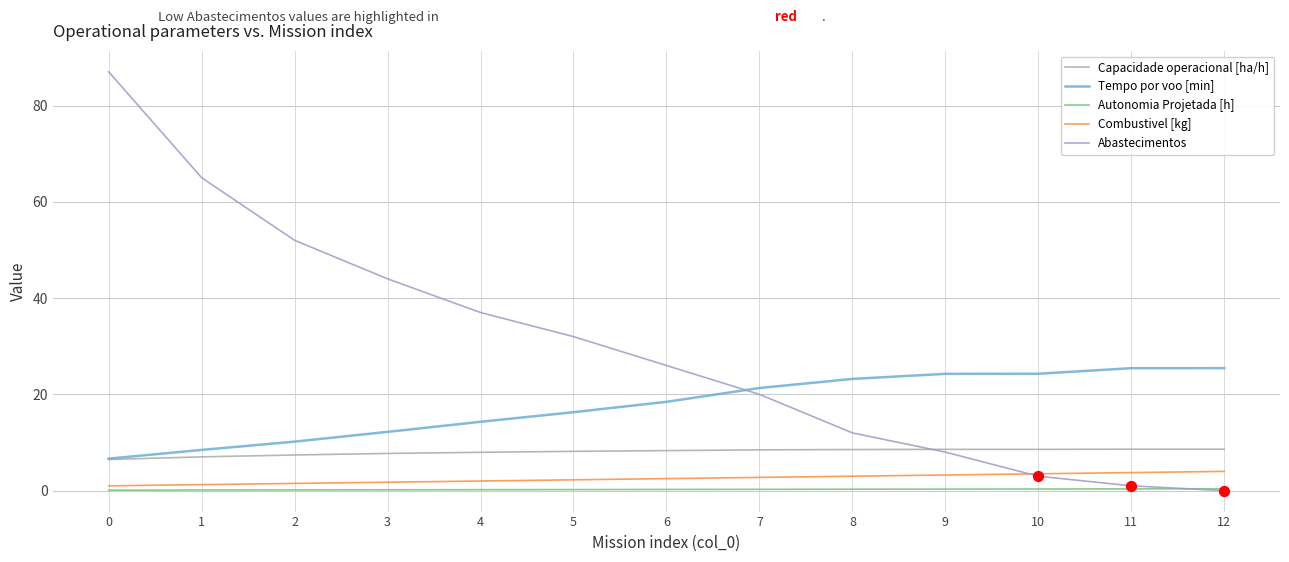

Which series has the largest total across all categories?

Abastecimentos